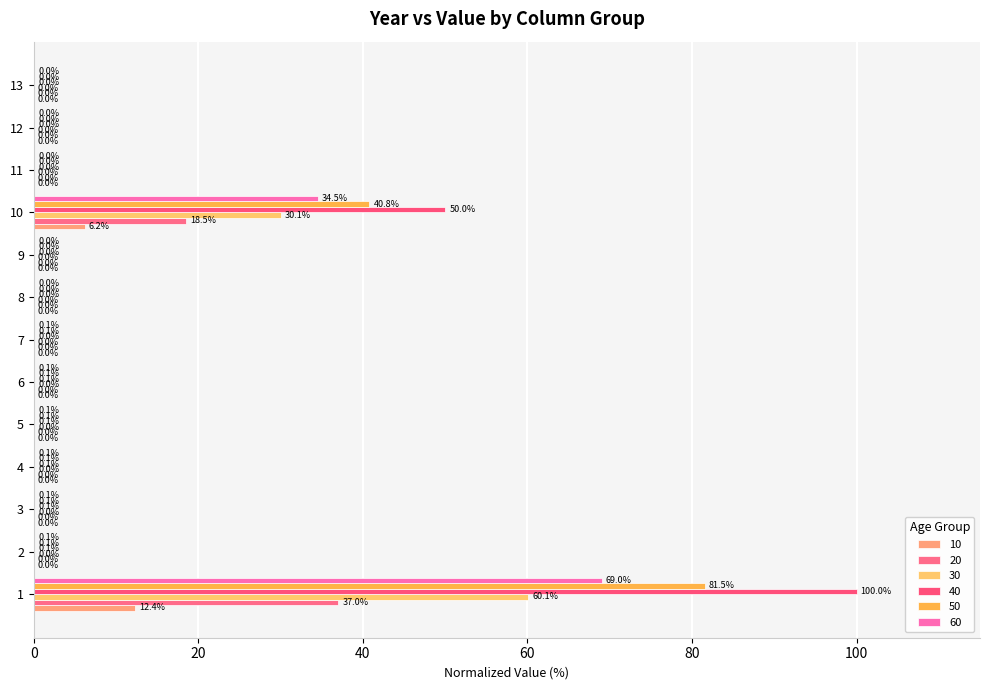

What is the total value across all series at 5?

0.2